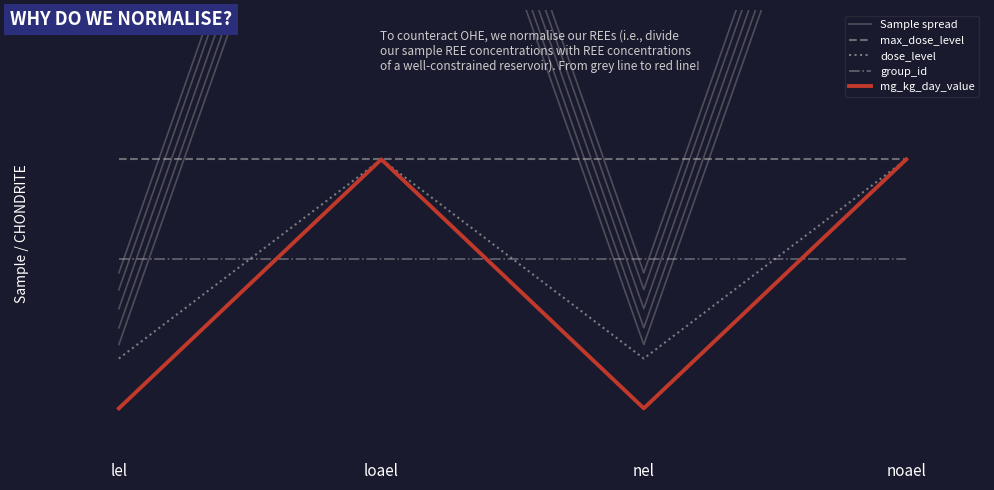

The max_dose_level series shows 1.0 at lel. True or false?

True